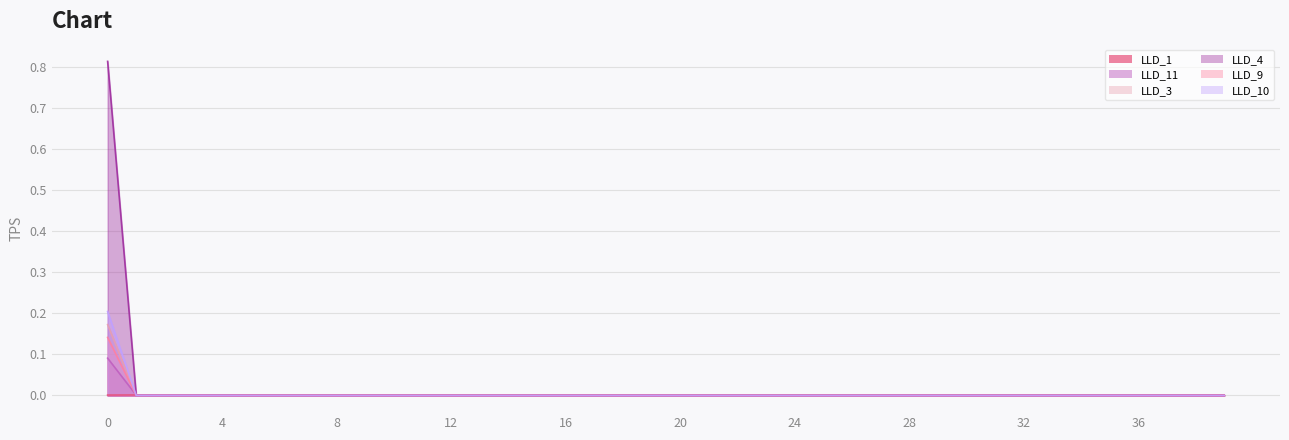

The LLD_11 series shows 0.0 at 37. True or false?

True